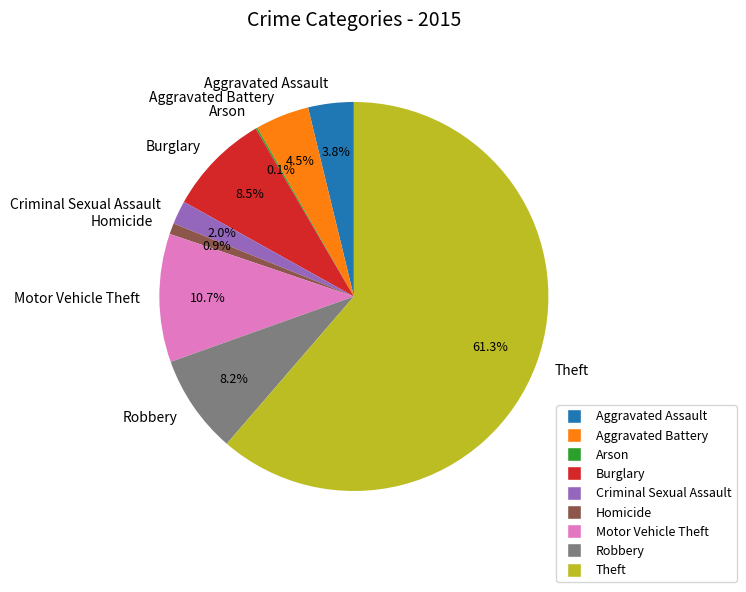

Between Motor Vehicle Theft and Aggravated Battery, which is larger?

Motor Vehicle Theft